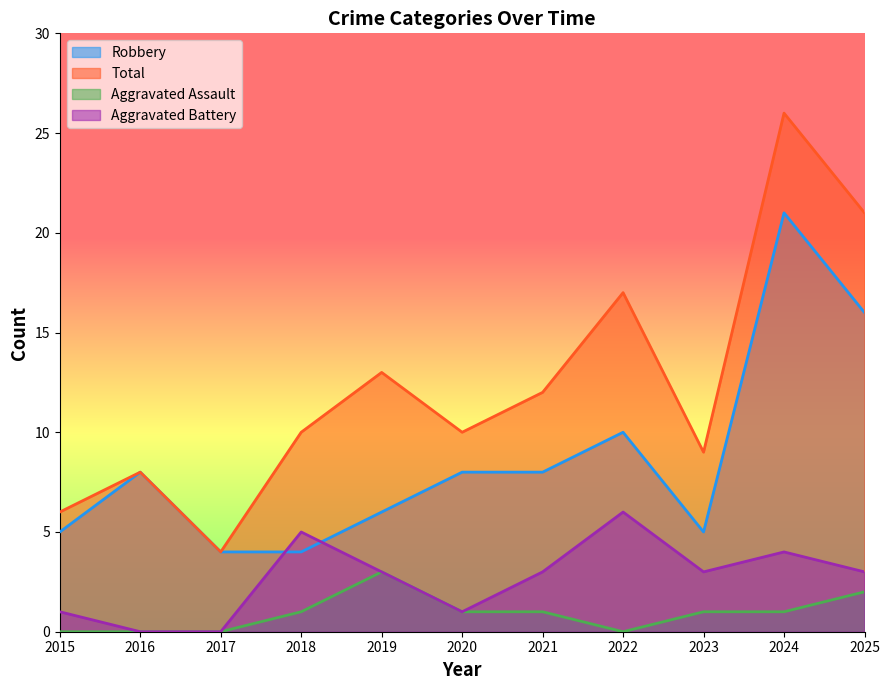

How many data points in Total are above 10?

5